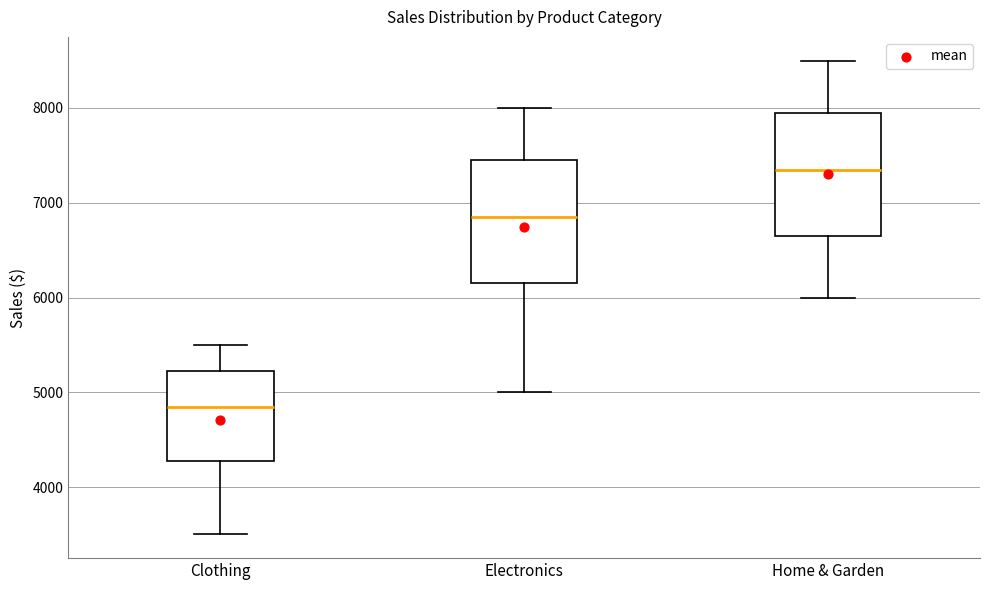

Where does the upper whisker of the box for Clothing end on the y-axis? The values are not printed on the chart, so give them approximately, as read against the axis.

5500